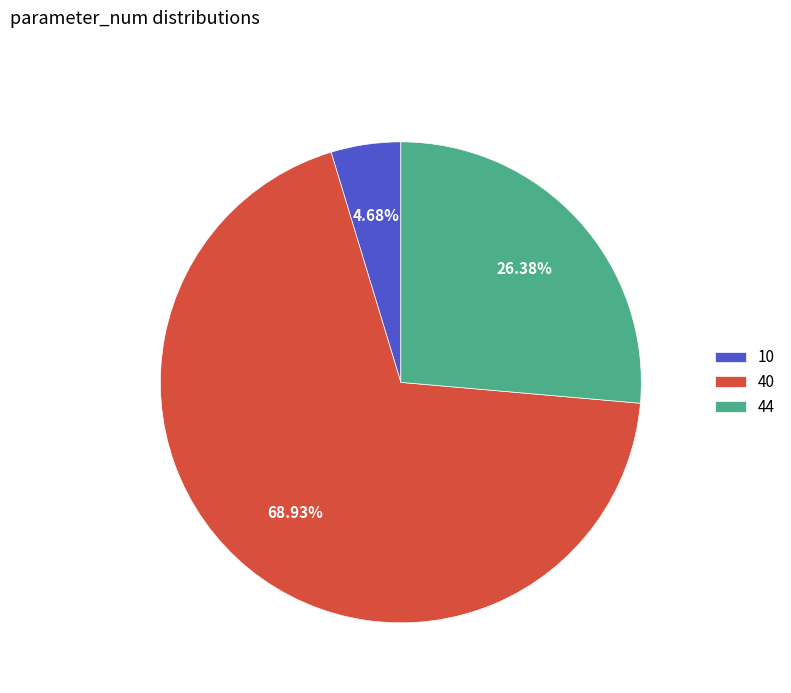

Which category has the smallest portion of the pie?

10